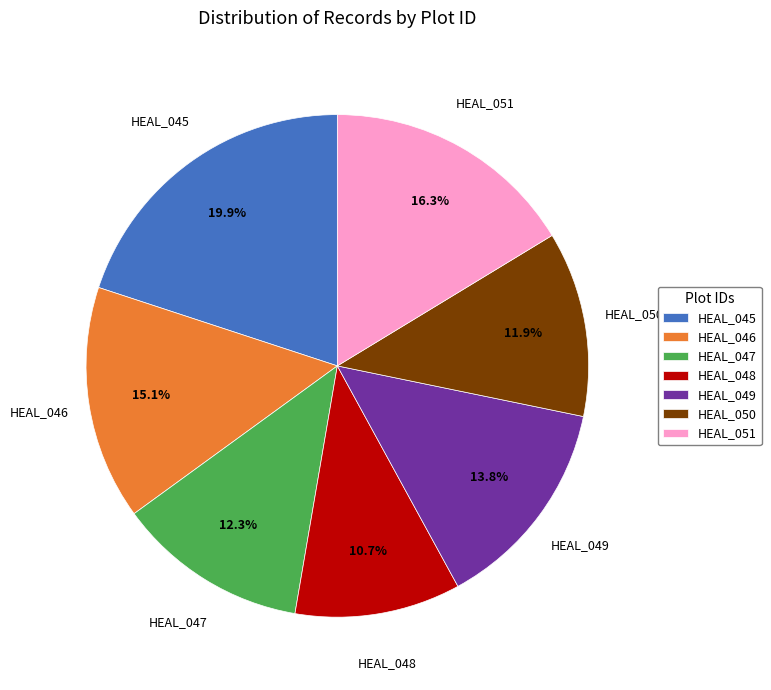

Is it true that HEAL_049 is 14% of the pie?

True